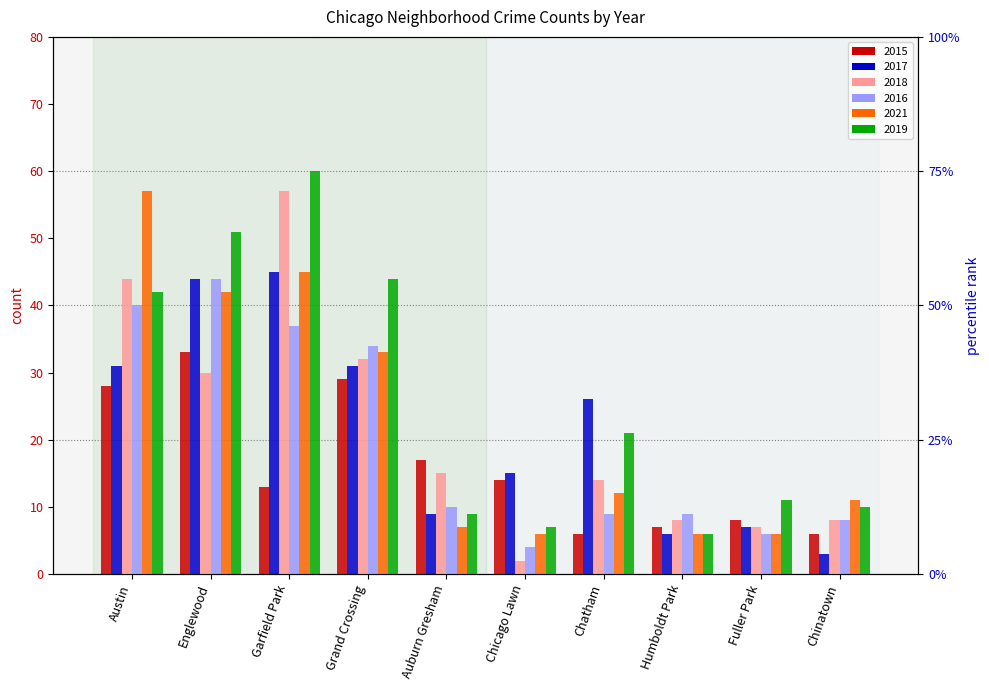

Where does the 2015 series first go above 14?

Austin